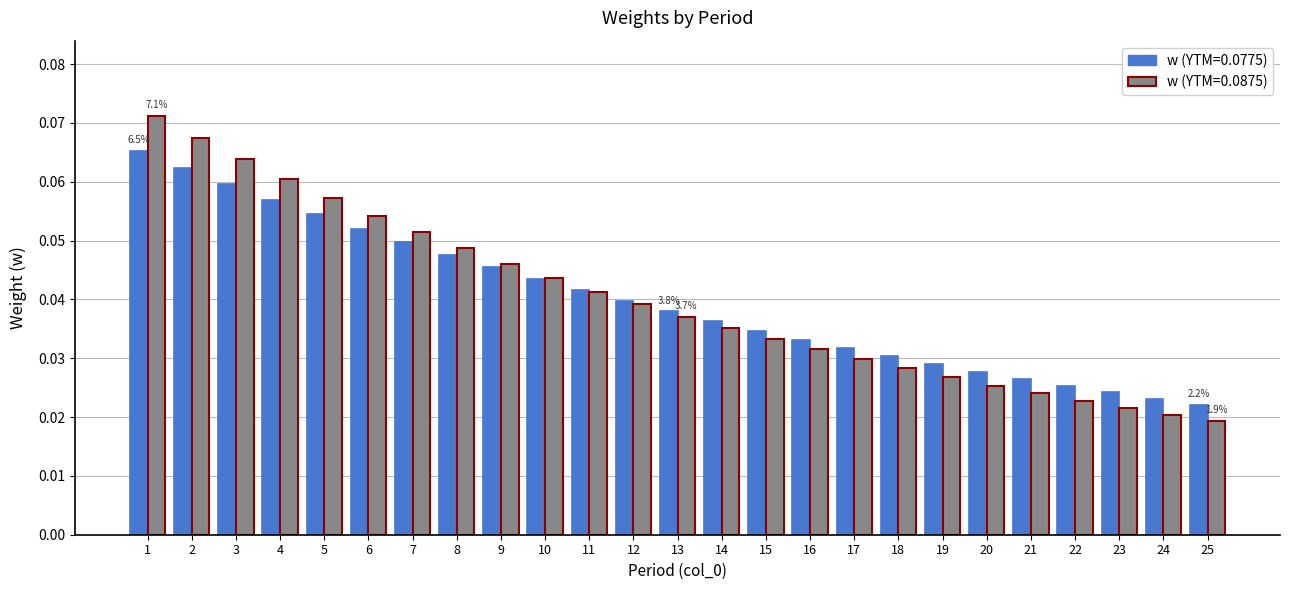

Rank the series by their maximum value, from highest to lowest.

w (YTM=0.0875), w (YTM=0.0775)